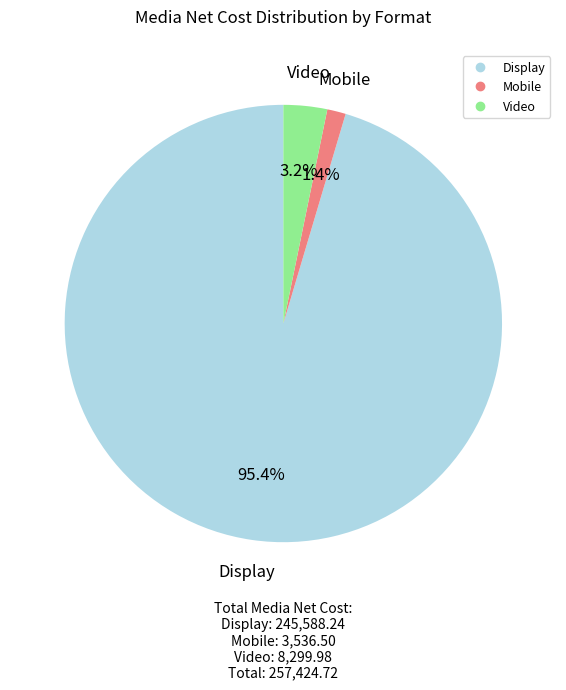

Count the number of slices in the pie.

3